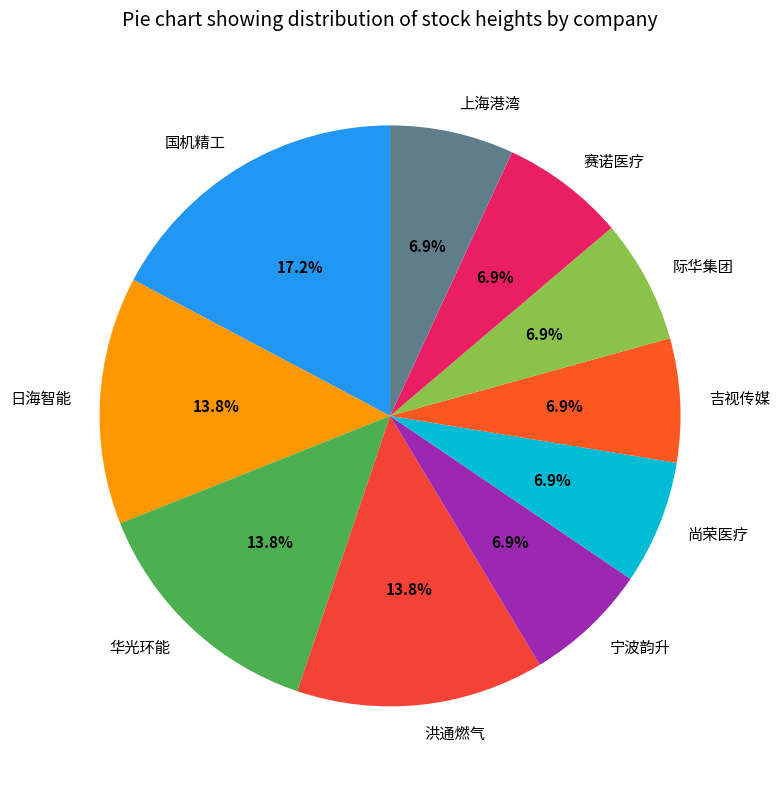

What is the ratio of the value at 宁波韵升 to the value at 洪通燃气?

0.5